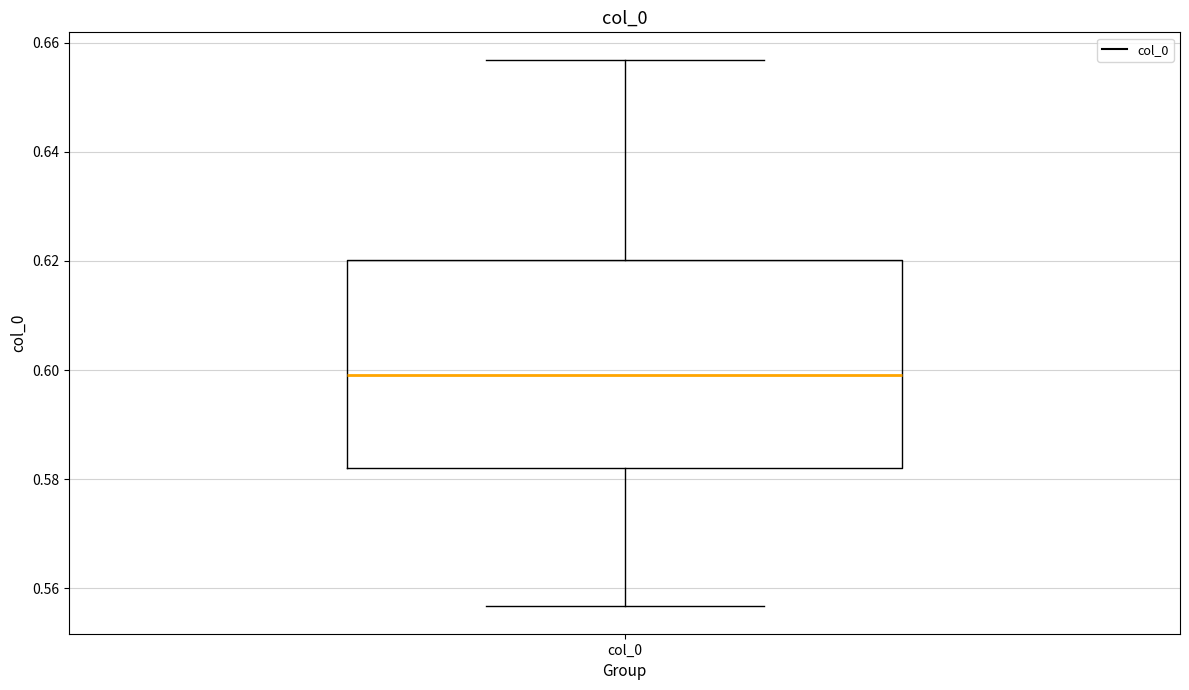

Where is the lower edge of the box for col_0 on the y-axis? The values are not printed on the chart, so give them approximately, as read against the axis.

0.582